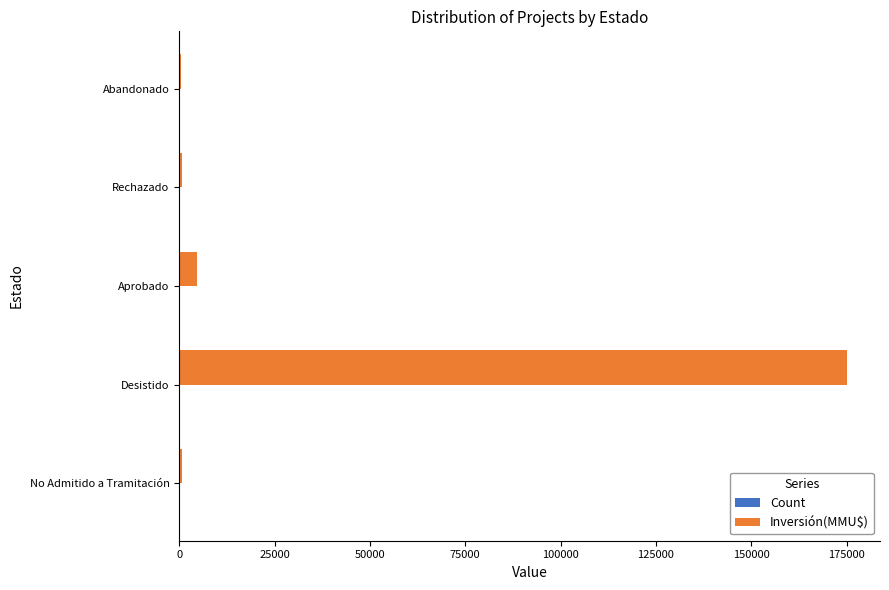

Which series has the widest spread of values?

Inversión(MMU$)